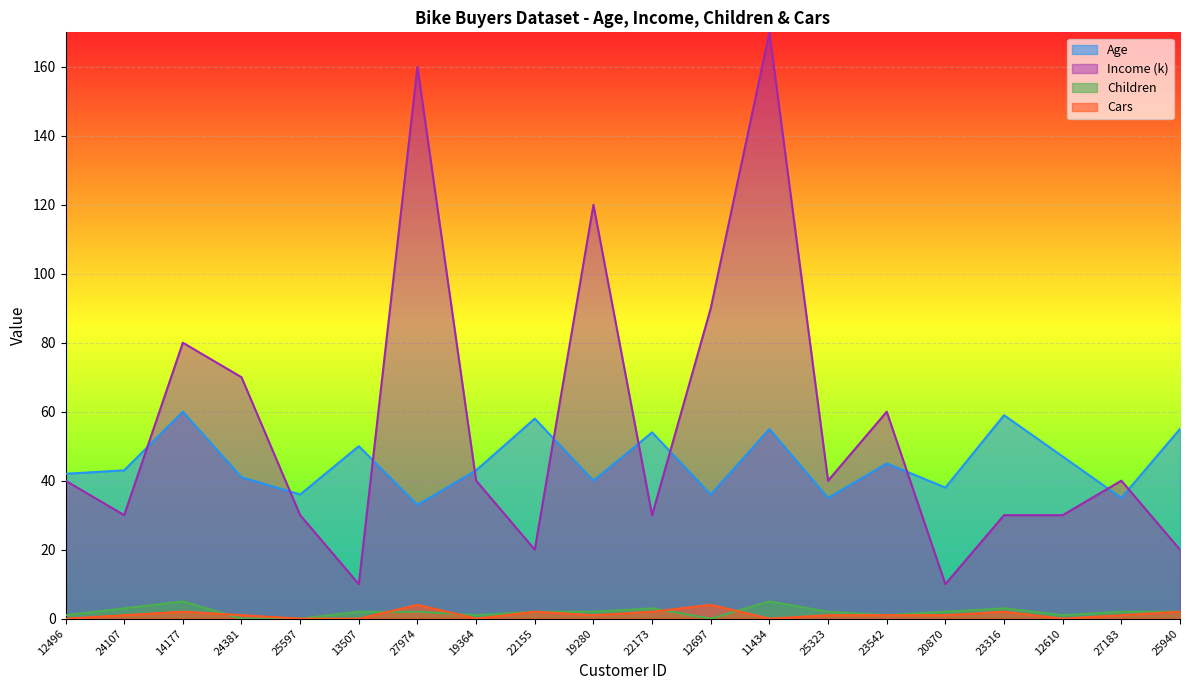

What is the label of the 6th point from the right?

23542